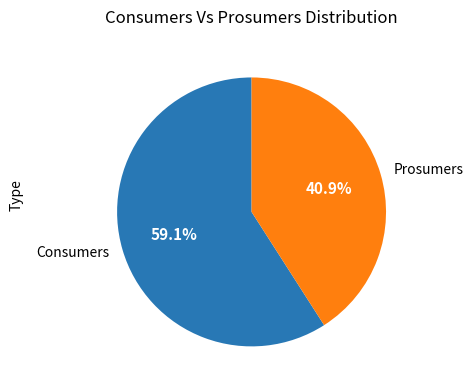

Is there a majority slice in this chart?

Yes